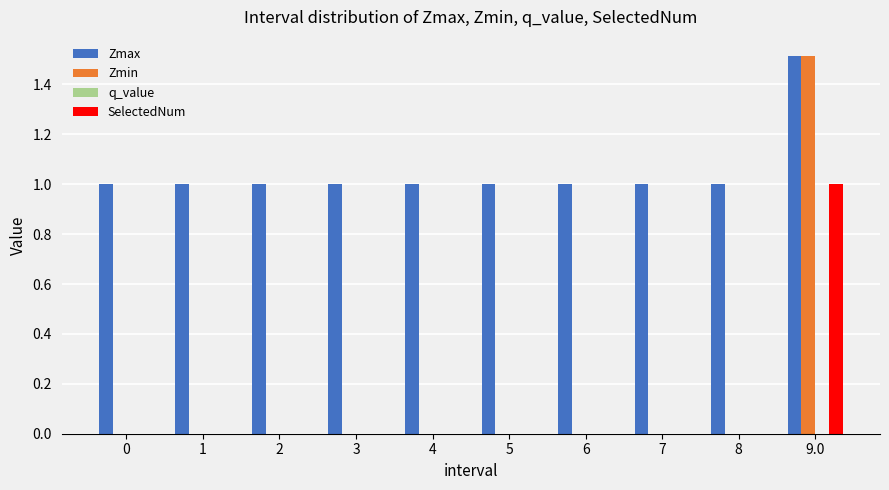

Which series has the widest spread of values?

Zmin